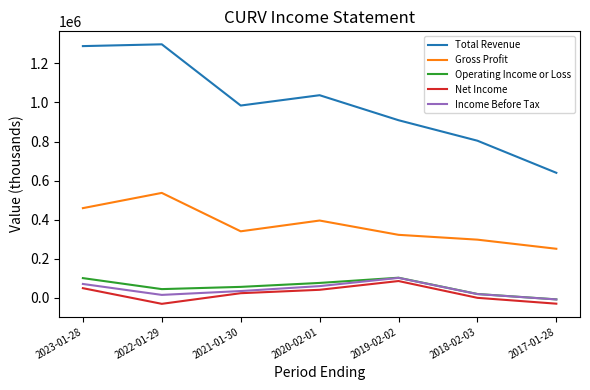

How many lines are shown in the chart?

5